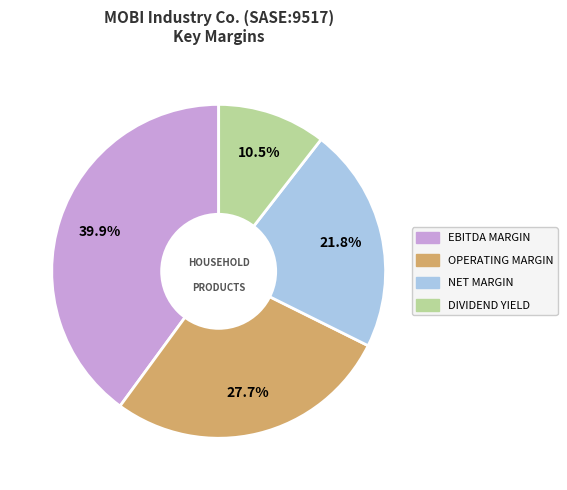

Is there any slice that represents more than half of the pie?

No